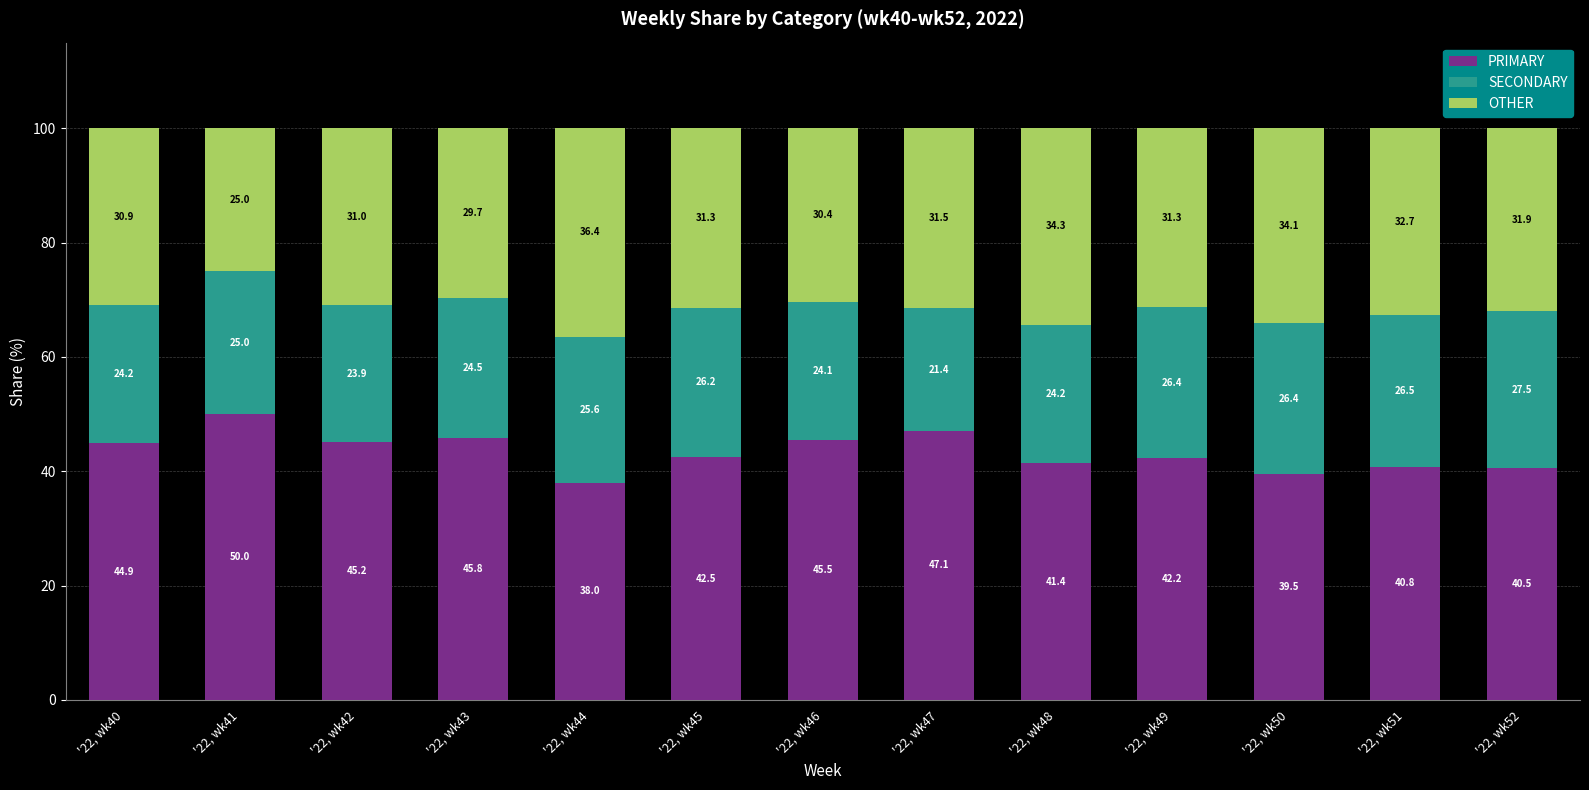

True or false: PRIMARY has a value of 42.5 at '22, wk45.

True